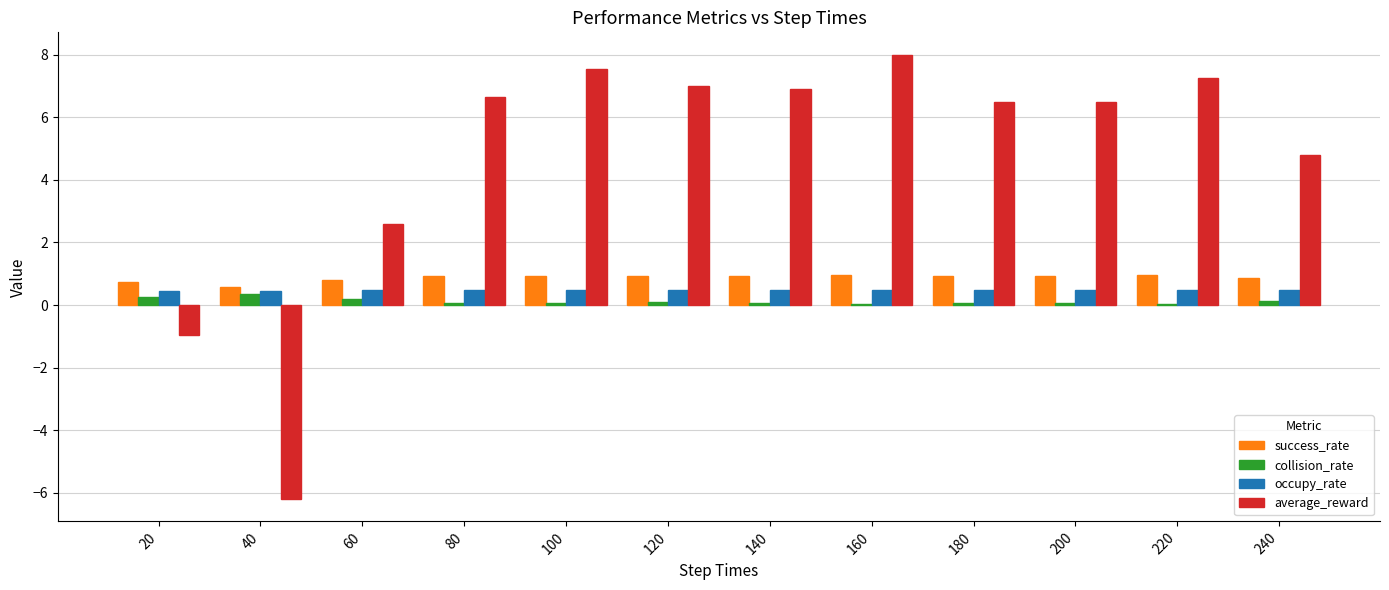

Is it true that success_rate equals 1.6 at 140?

False